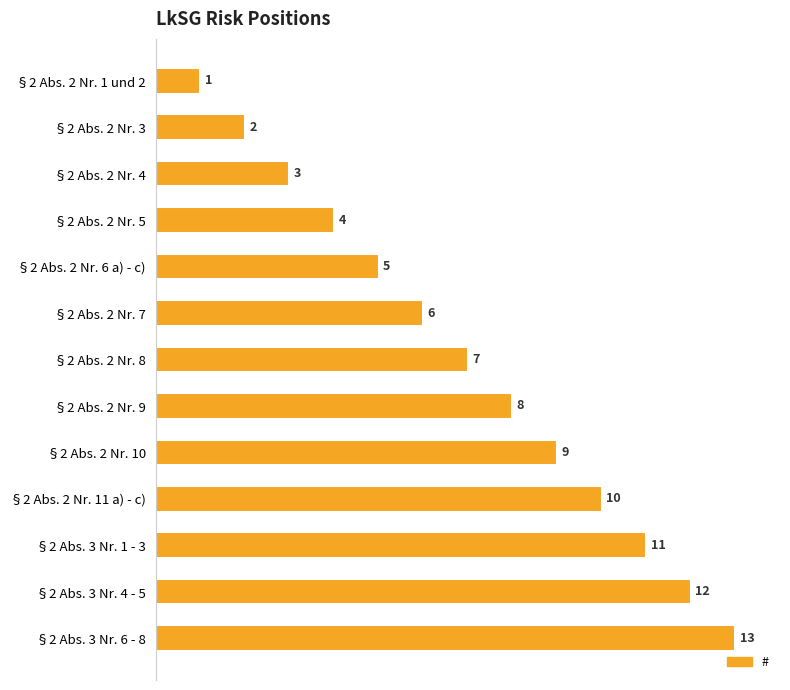

Between §2 Abs. 2 Nr. 6 a) - c) and §2 Abs. 2 Nr. 8, which is larger?

§2 Abs. 2 Nr. 8